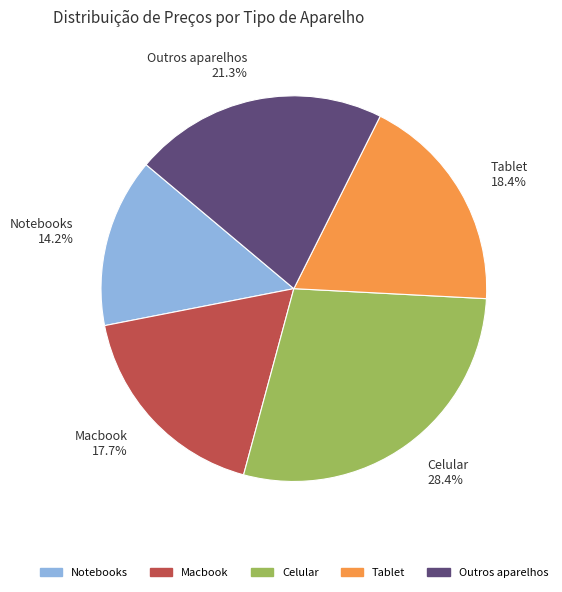

To the nearest percent, what is the difference between the largest and smallest slice percentages?

14%